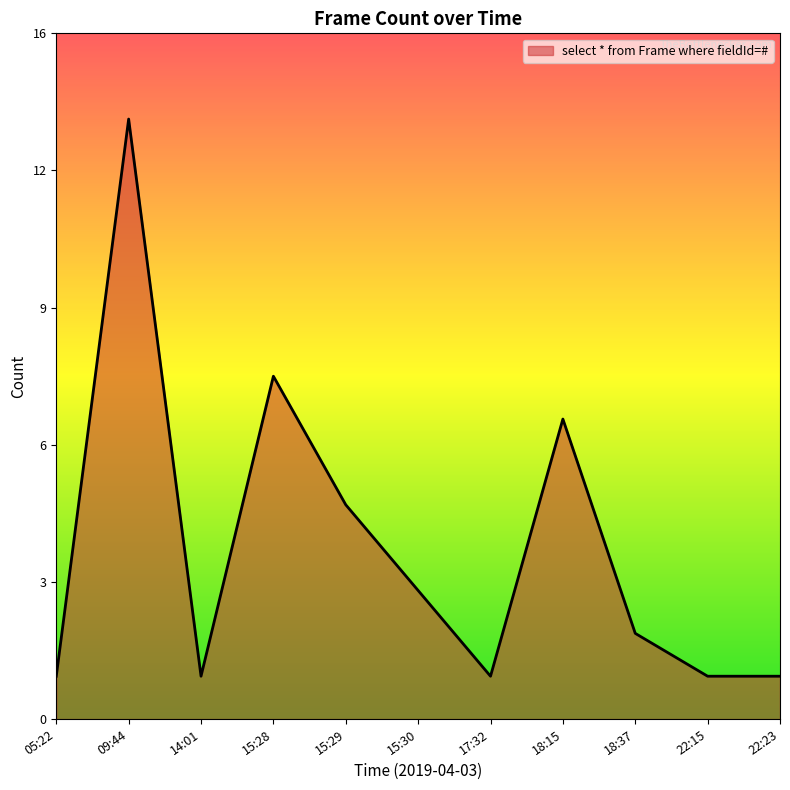

What is the average value?

4